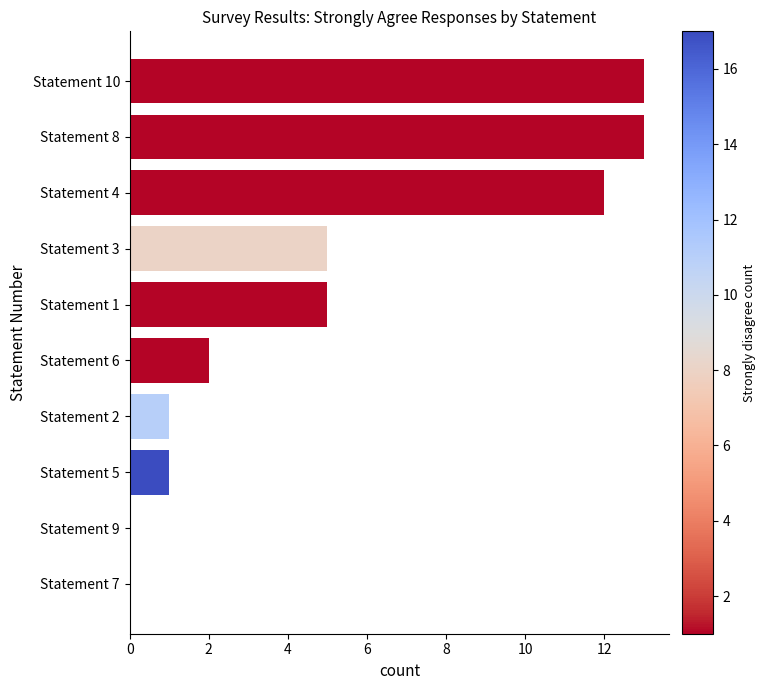

Read the value at Statement 3.

5